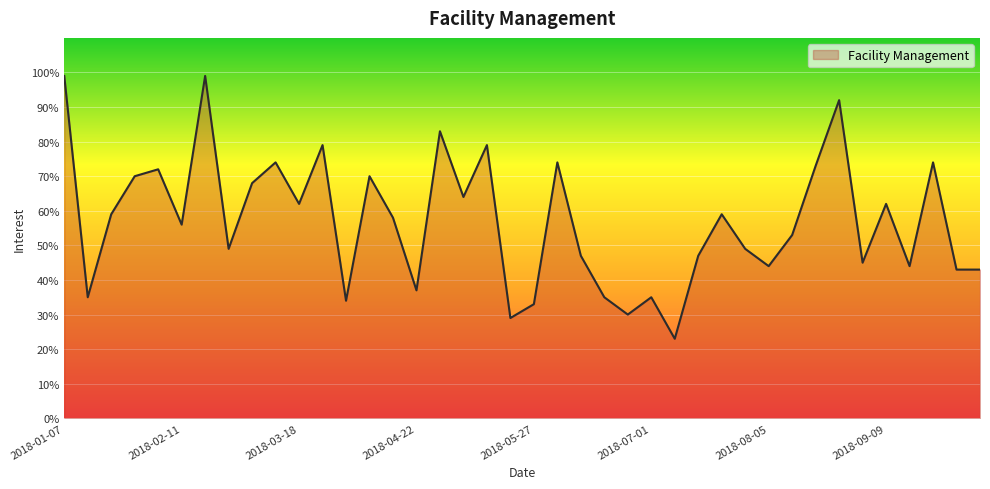

What is the minimum value shown in the chart?

23